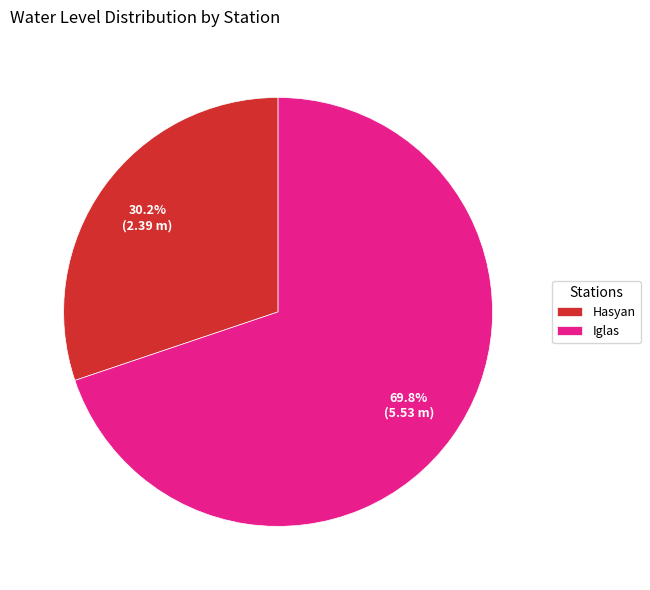

To the nearest percent, what is the difference between the largest and smallest slice percentages?

40%